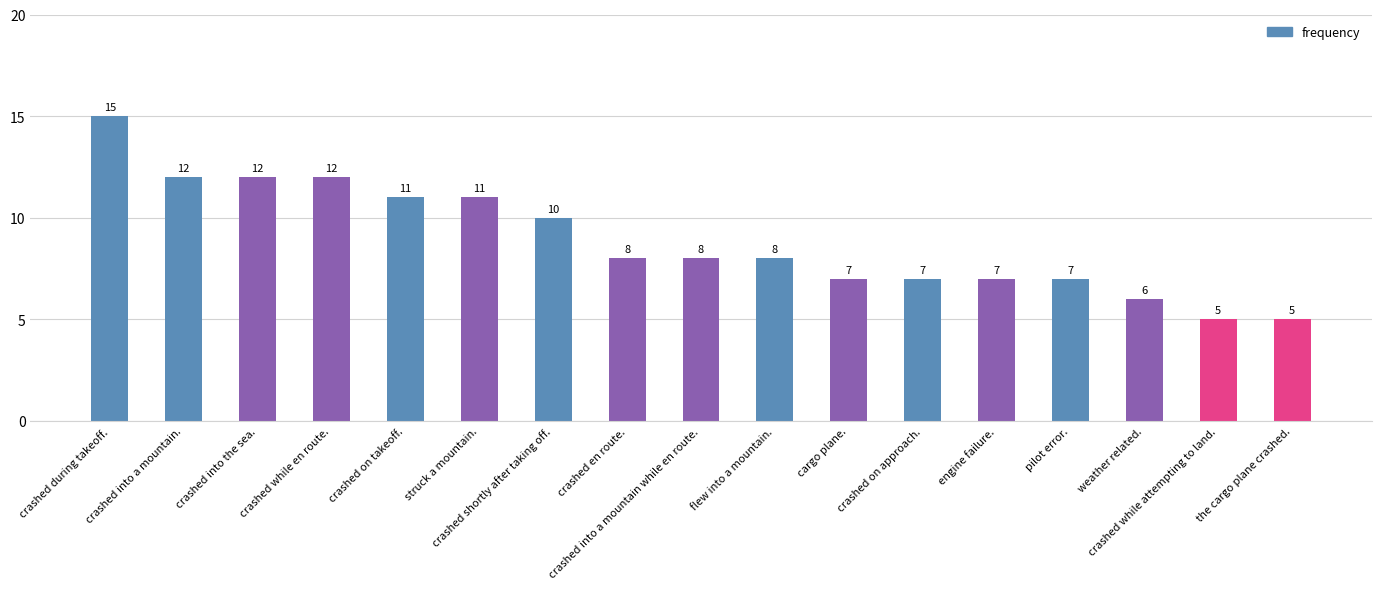

True or false: the data shows 11 at struck a mountain..

True